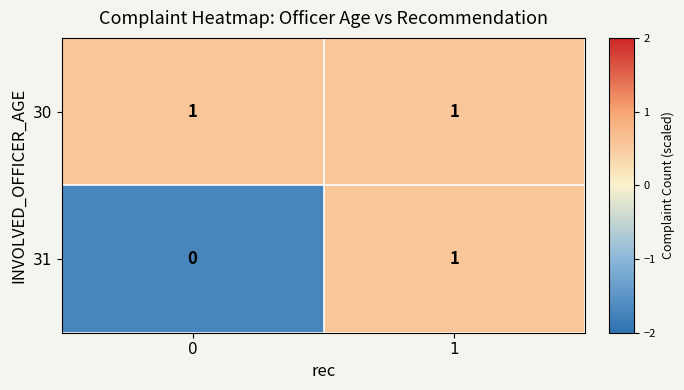

The value of 30 at 1 is 1. True or false?

True